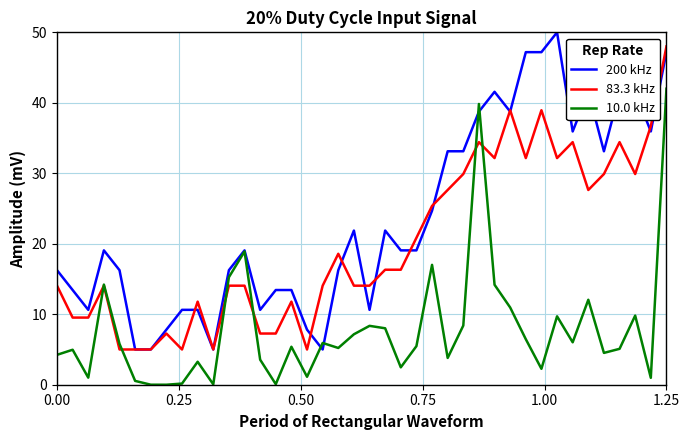

Which series has the largest range (max minus min)?

200 kHz